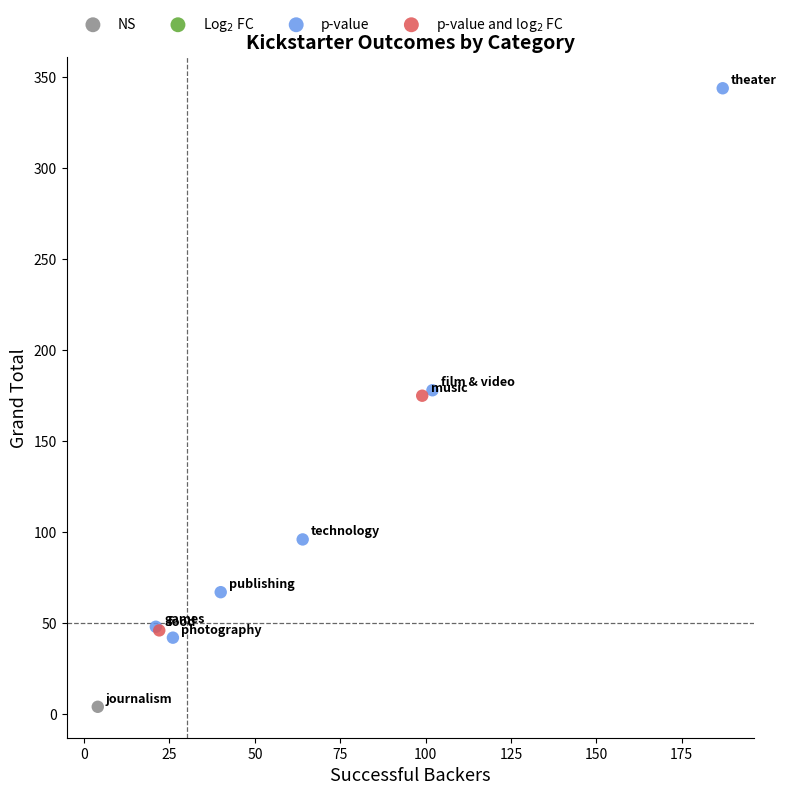

Which series reaches the maximum Y coordinate?

p-value